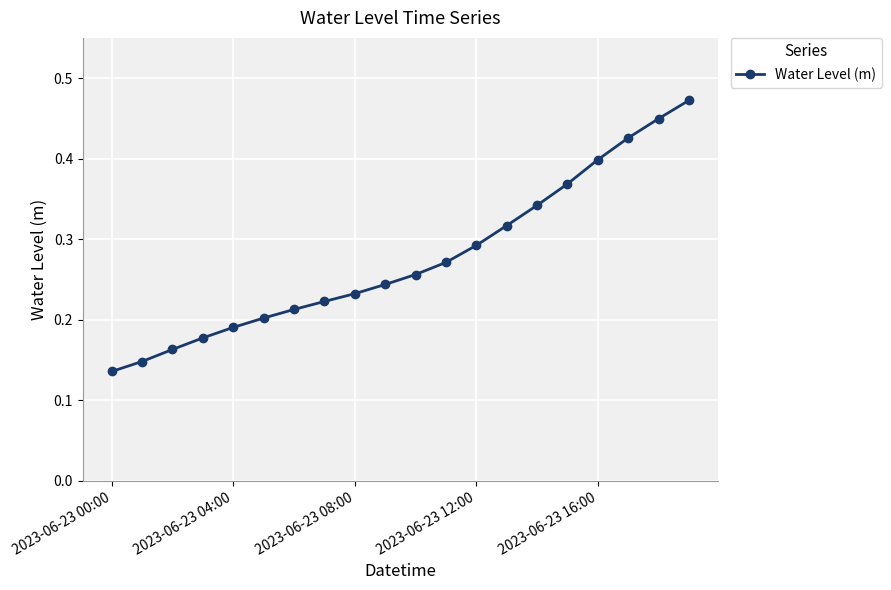

Count the values in the range 0 to 1.

20